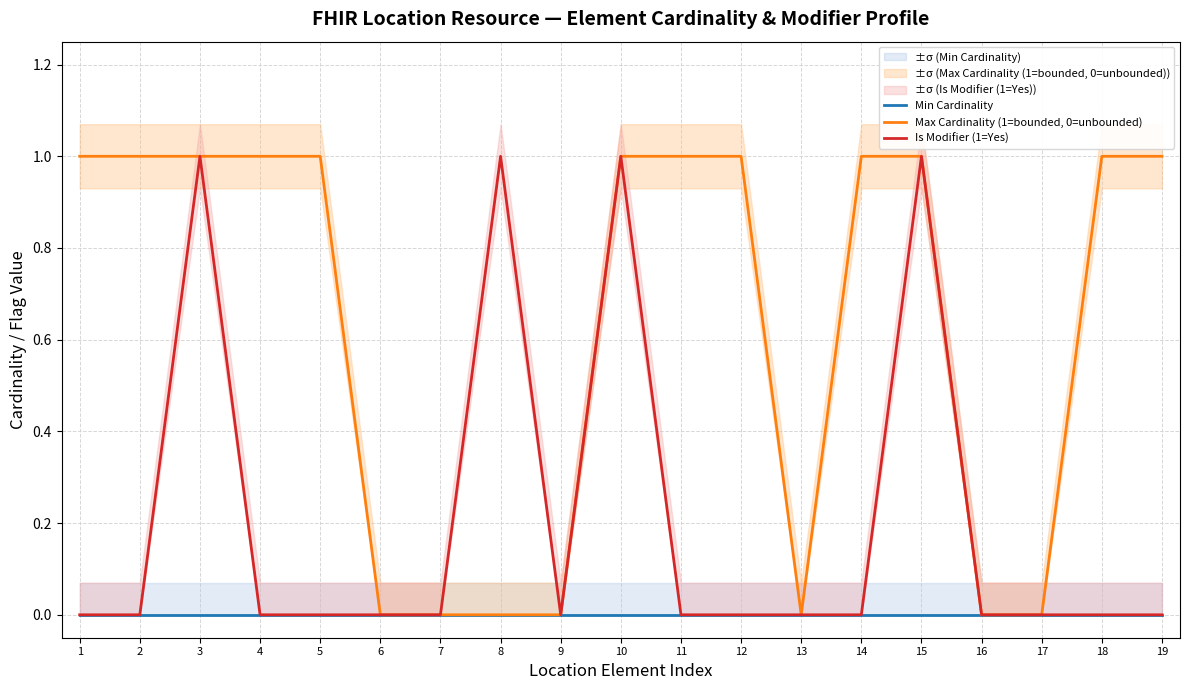

At which category is the sum across all series the highest?

3